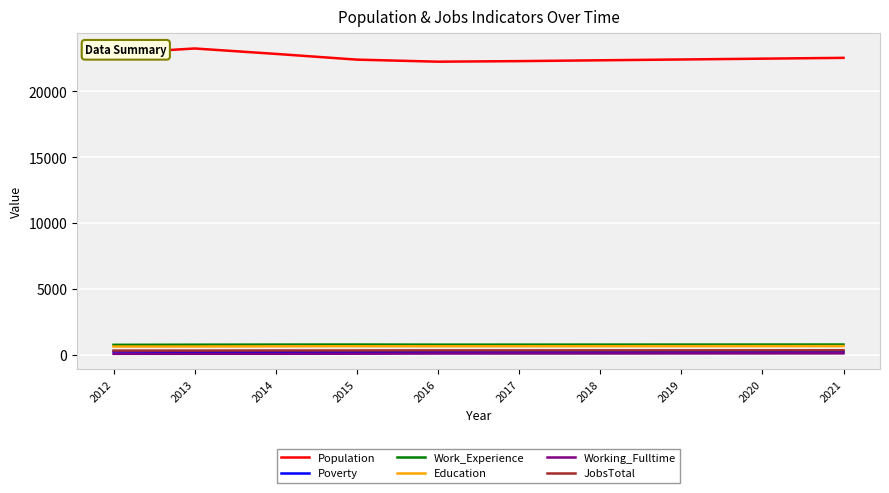

At how many categories does at least one series exceed 1931?

10